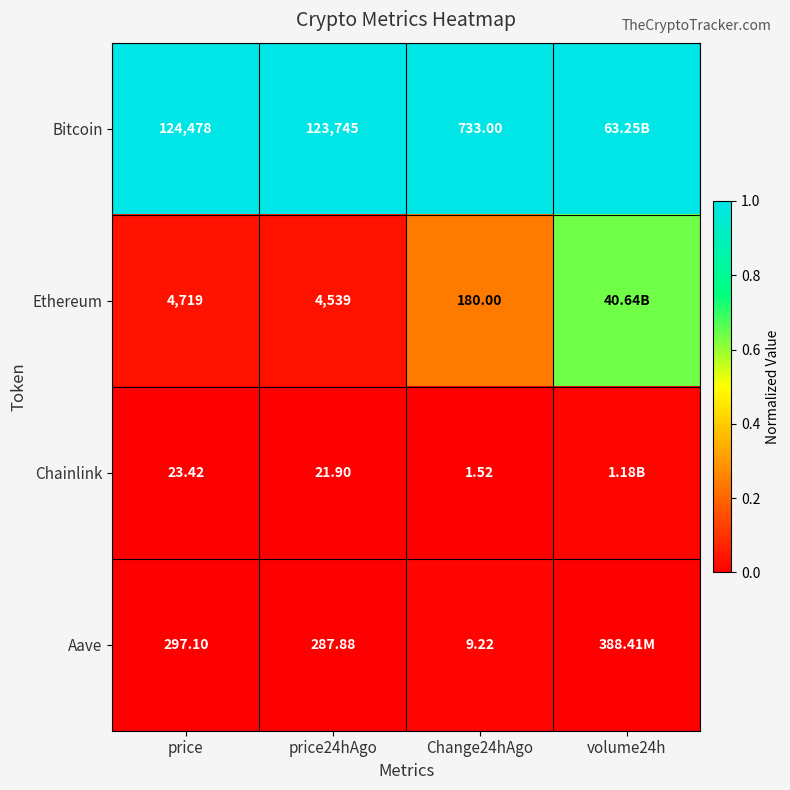

At which category is the sum across all series the highest?

volume24h